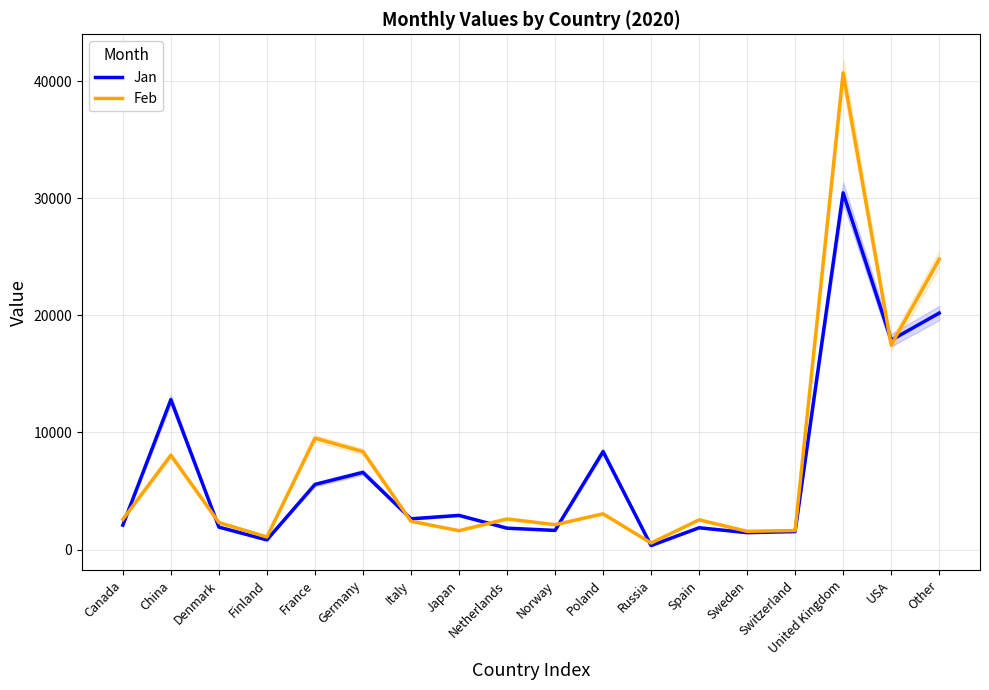

Between Norway and Germany, which is larger?

Germany